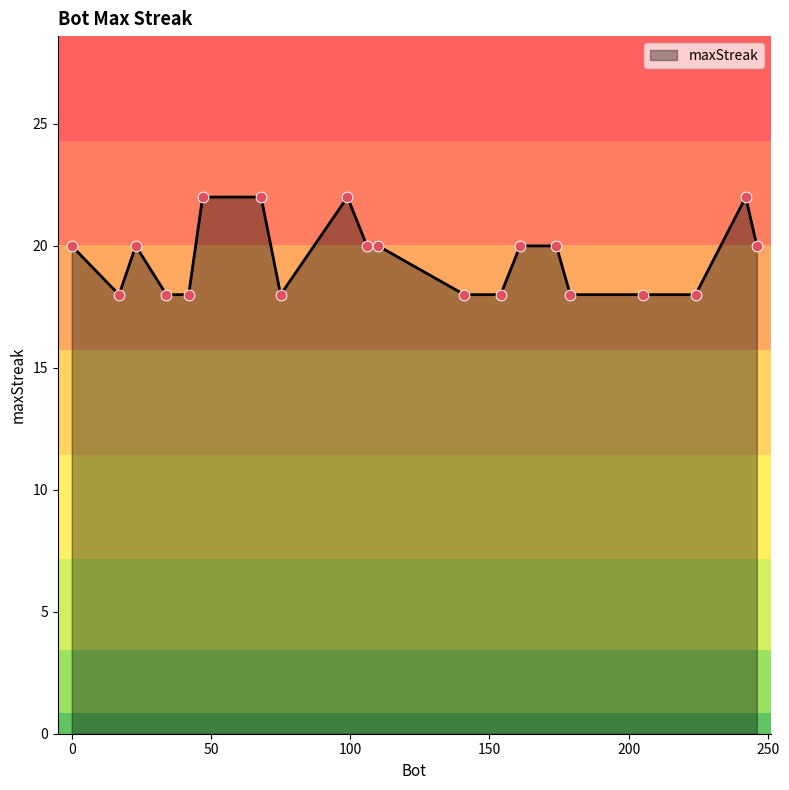

What is the difference between the maximum and minimum values?

4